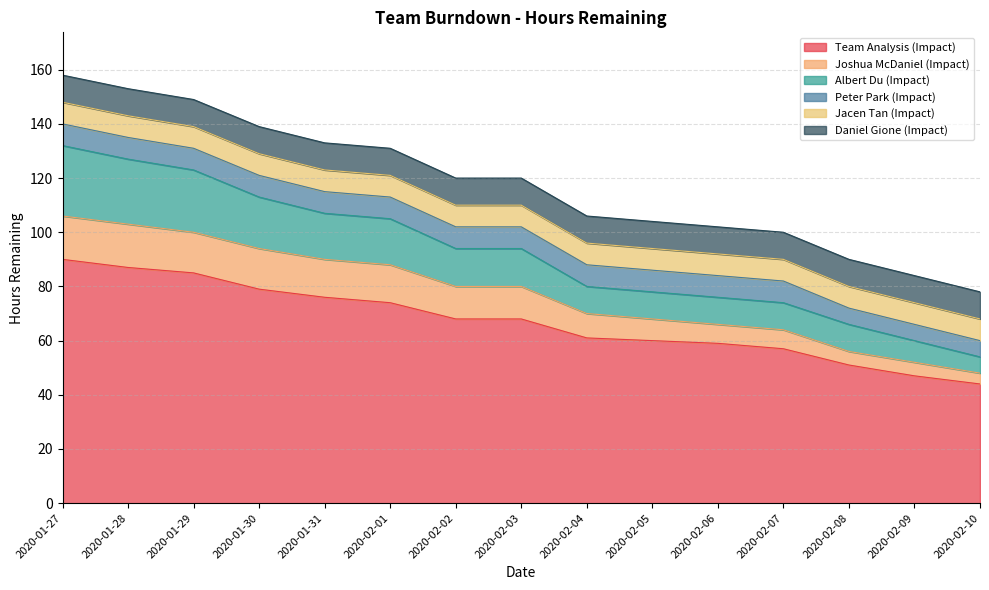

What is the total value across all series at 2020-02-04?

106